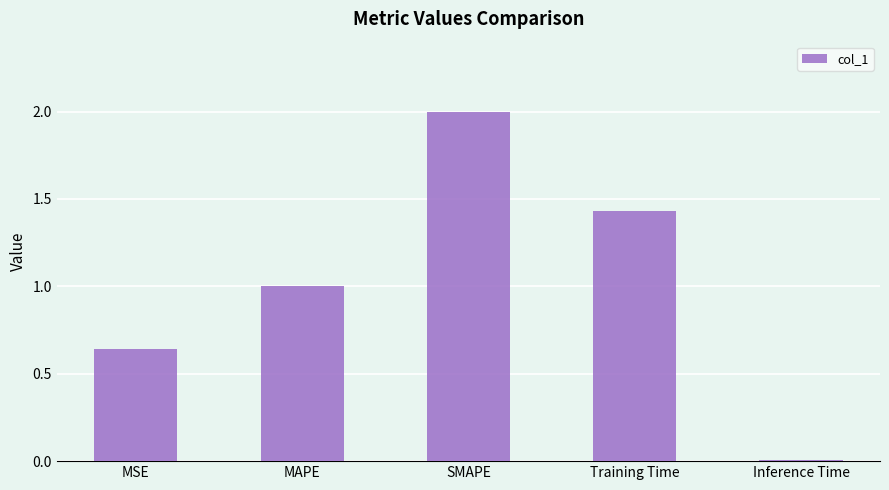

The value at SMAPE is 2.0. True or false?

True